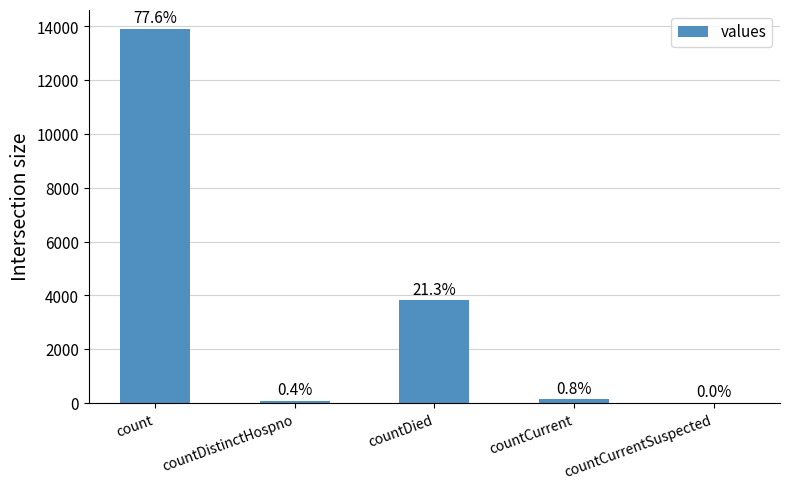

Which has a higher value, countCurrent or countDistinctHospno?

countCurrent